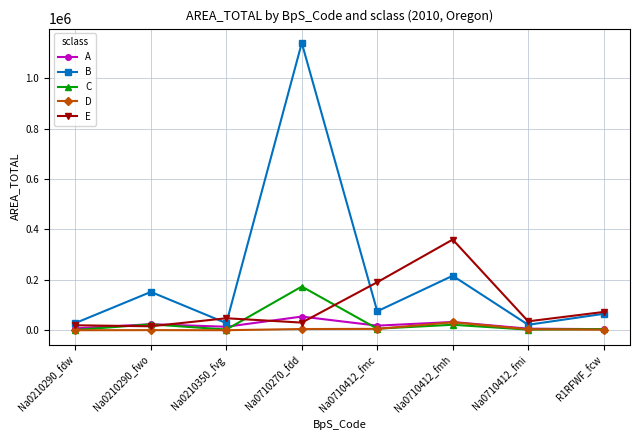

The value of B at Na0210290_fwo is 152170.9. True or false?

True